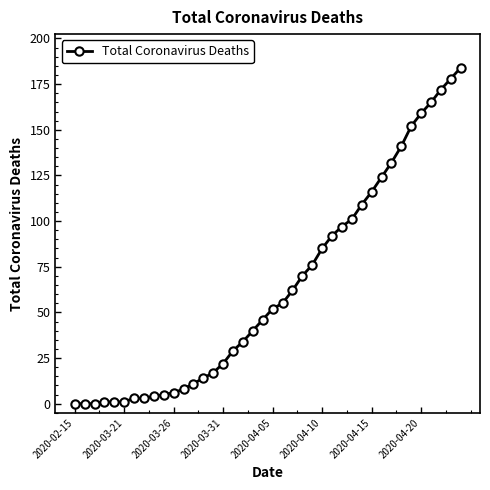

How many lines are shown in the chart?

1